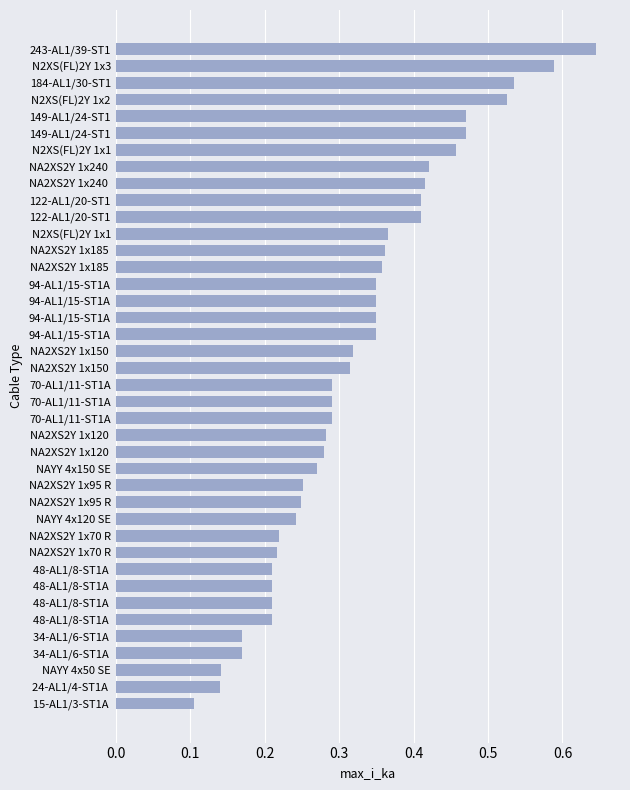

What is the difference between the maximum and minimum values?

0.5